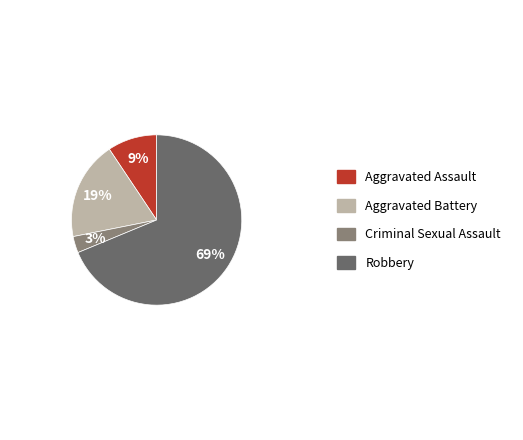

Rank the categories by value from lowest to highest.

Criminal Sexual Assault, Aggravated Assault, Aggravated Battery, Robbery